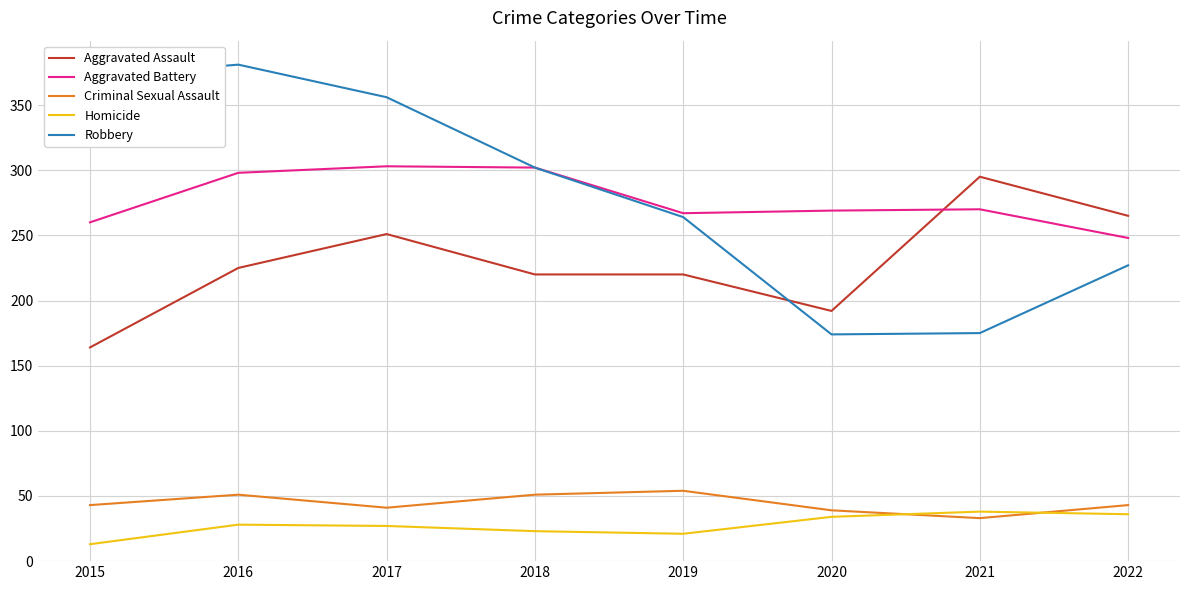

Is the value of Criminal Sexual Assault at 2017 greater than the value of Robbery at 2022?

No